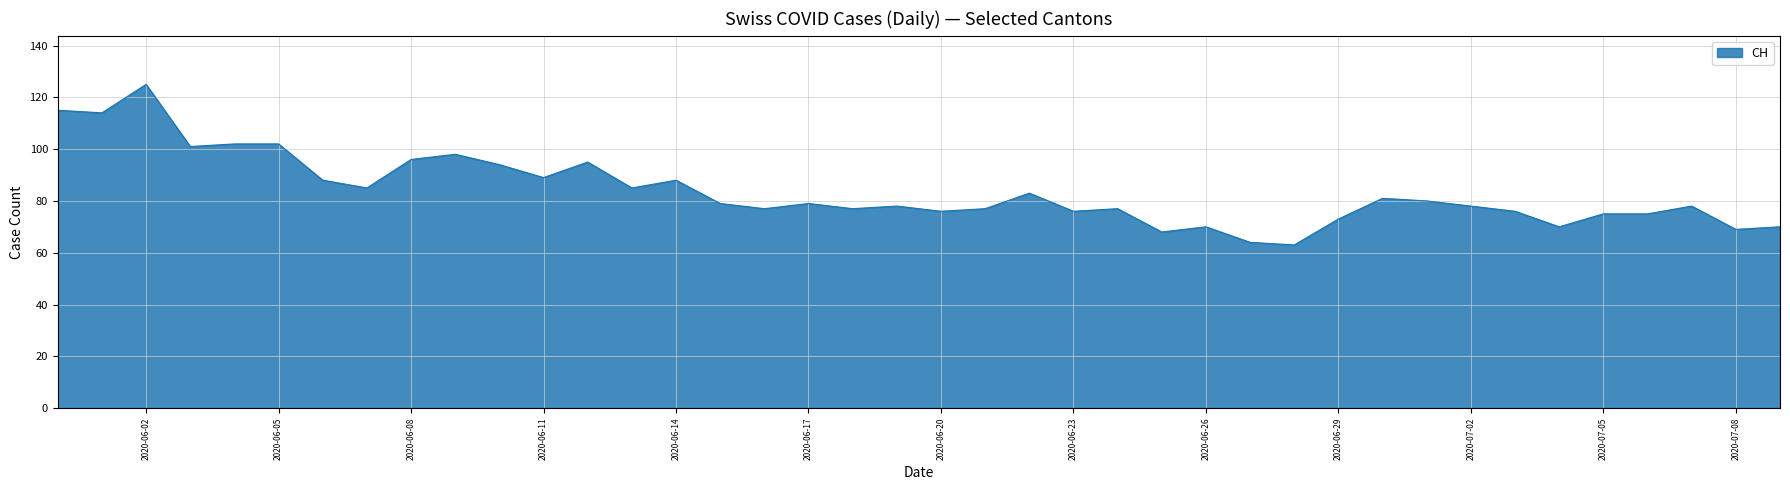

What is the smallest value displayed?

63